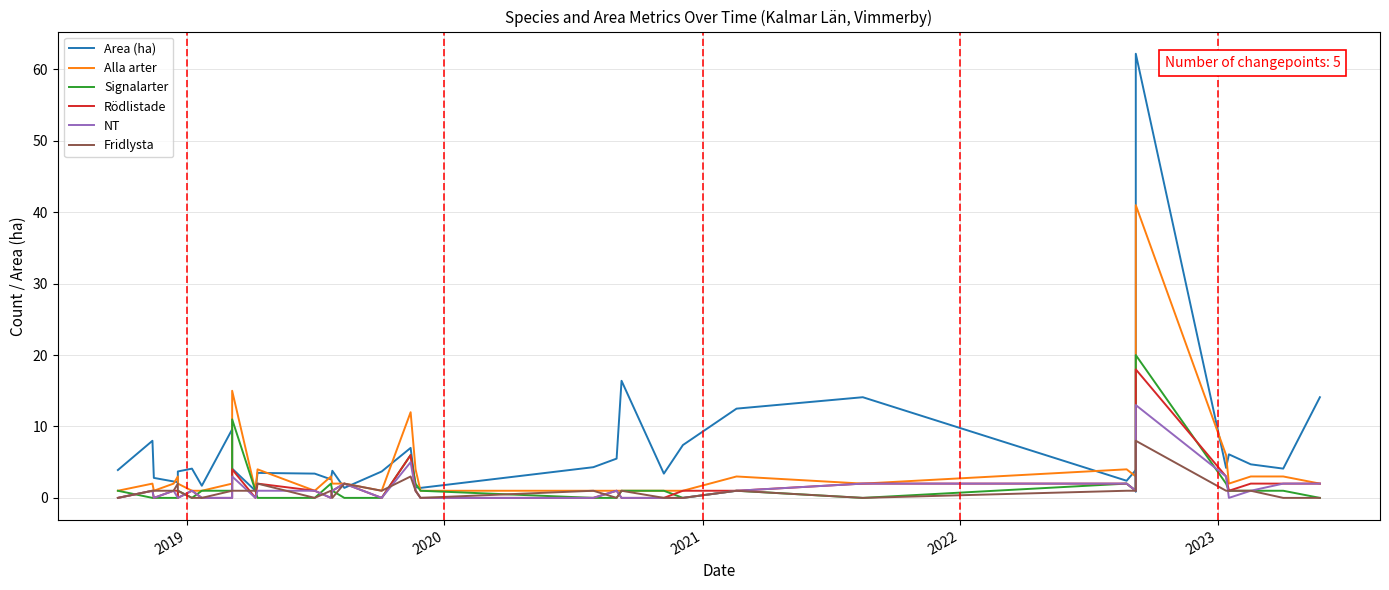

At how many categories does at least one series exceed 57?

1